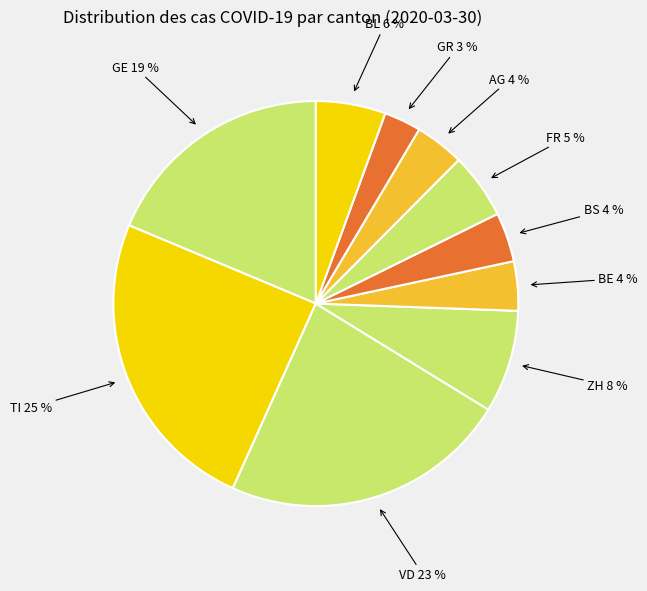

Count the number of slices in the pie.

10